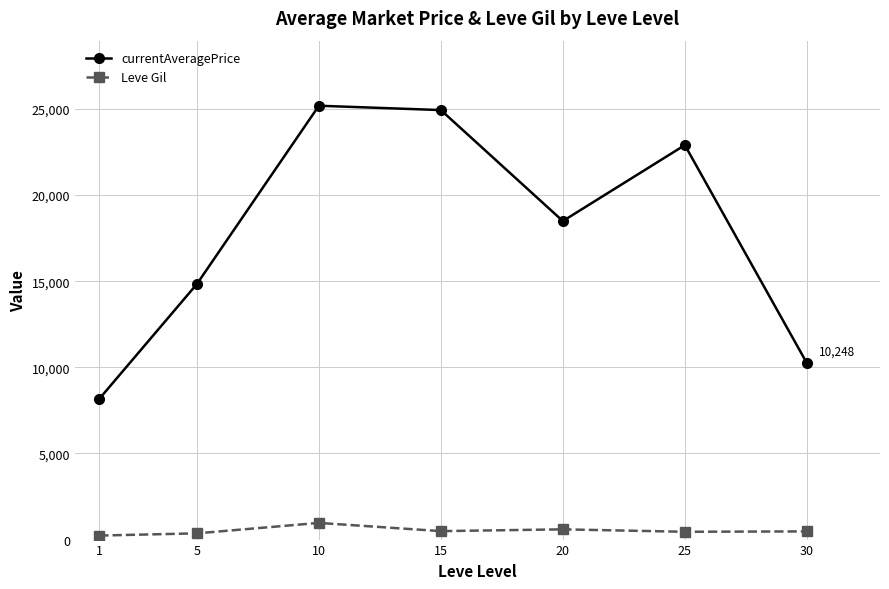

At which category does Leve Gil reach its first local peak?

10